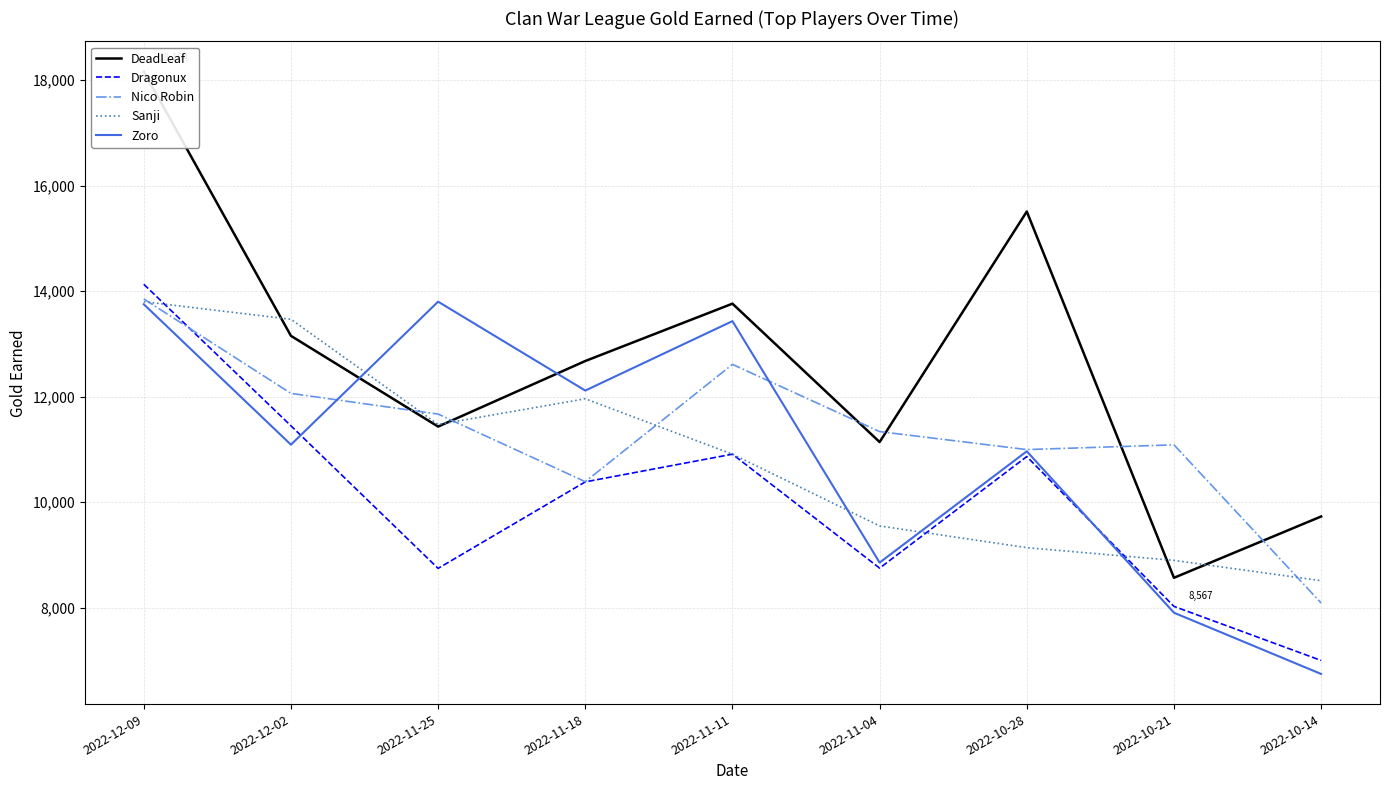

At which category does DeadLeaf reach its first local valley?

2022-11-25